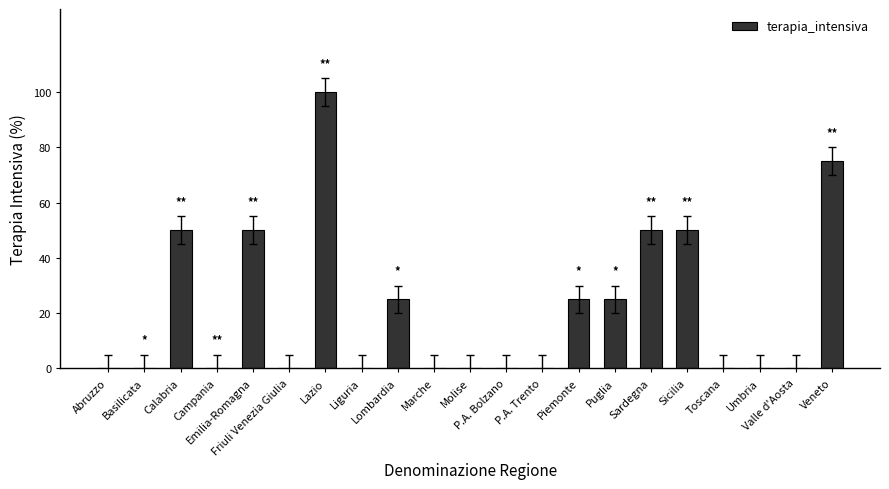

Is it true that the value at Calabria is 76?

False